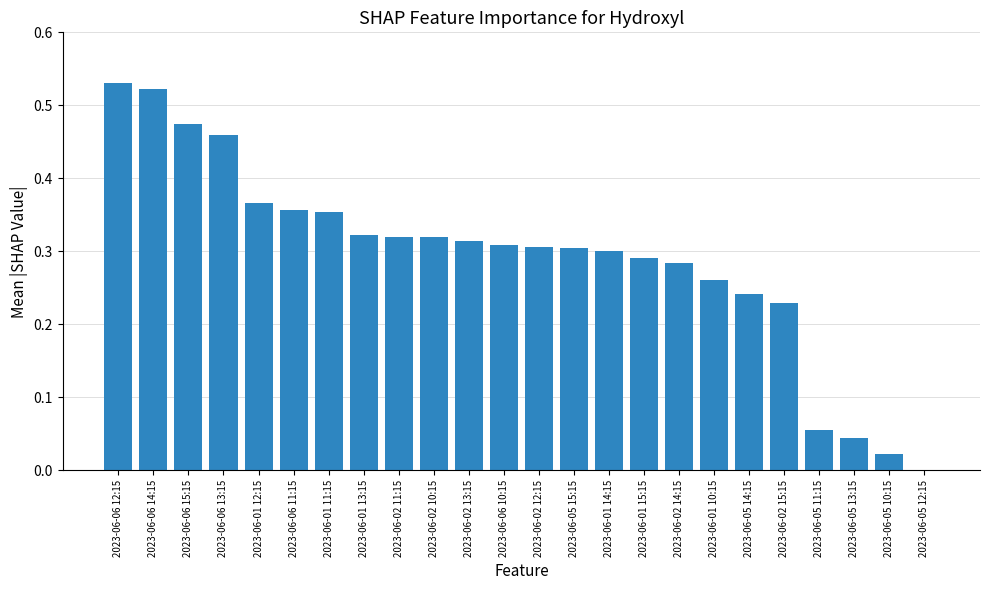

Are the bars grouped side by side (vs. stacked)?

No